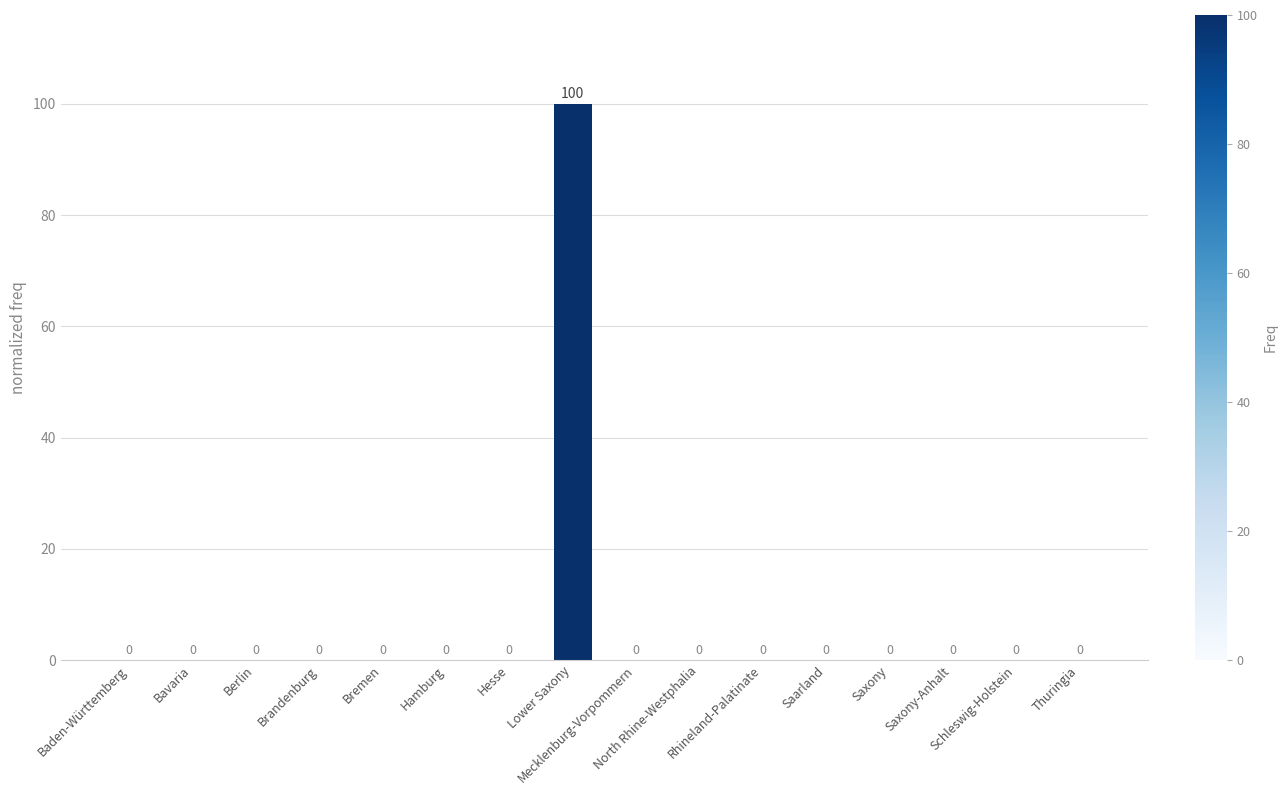

How many series are shown in this chart?

1